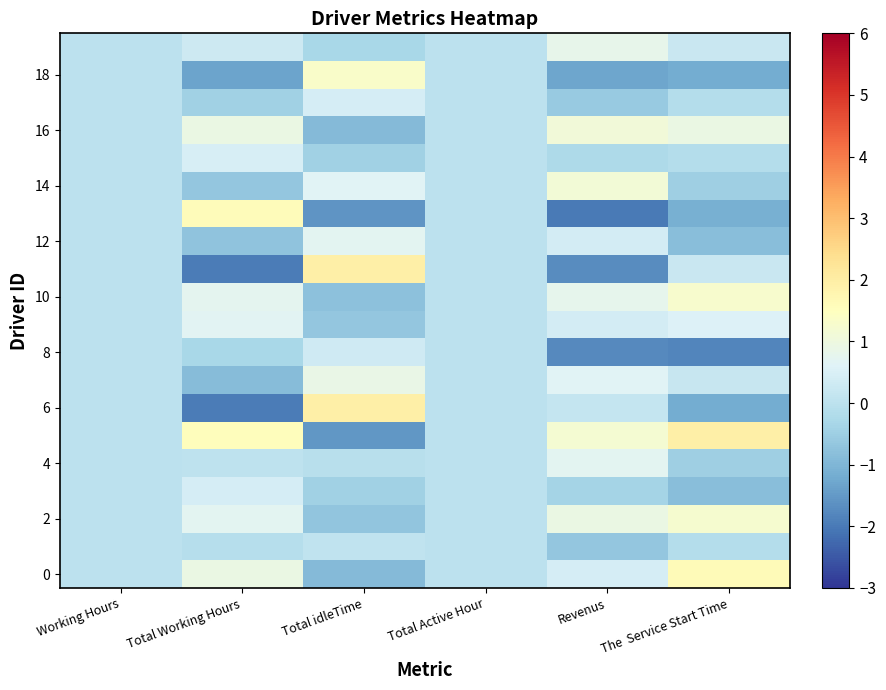

What is the spread (max minus min) of values at Total Working Hours?

3.5